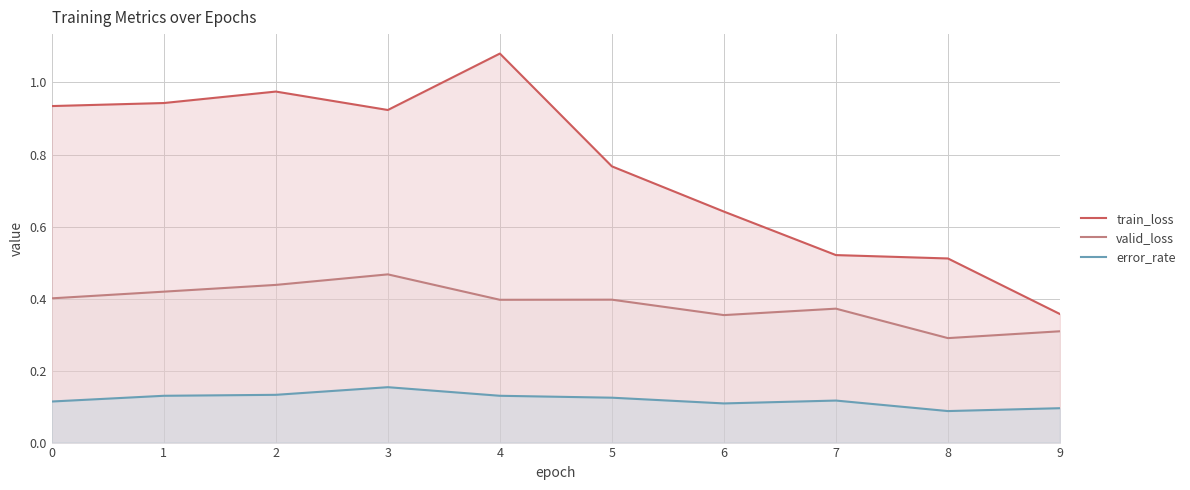

What is the minimum value shown in the chart?

0.1